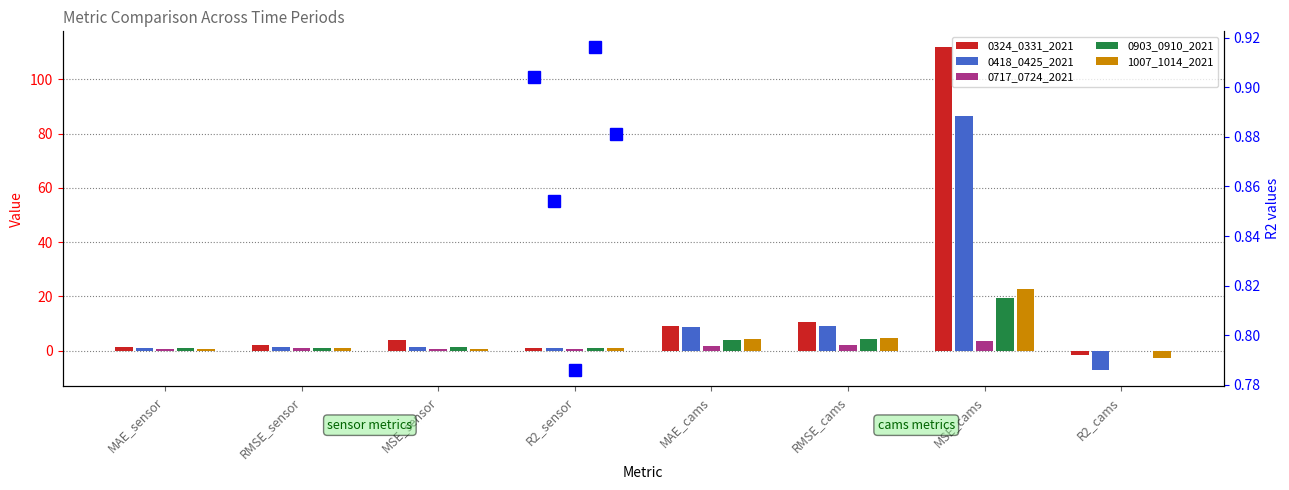

What is the sum of the 0324_0331_2021 values at MAE_sensor and R2_sensor?

2.4